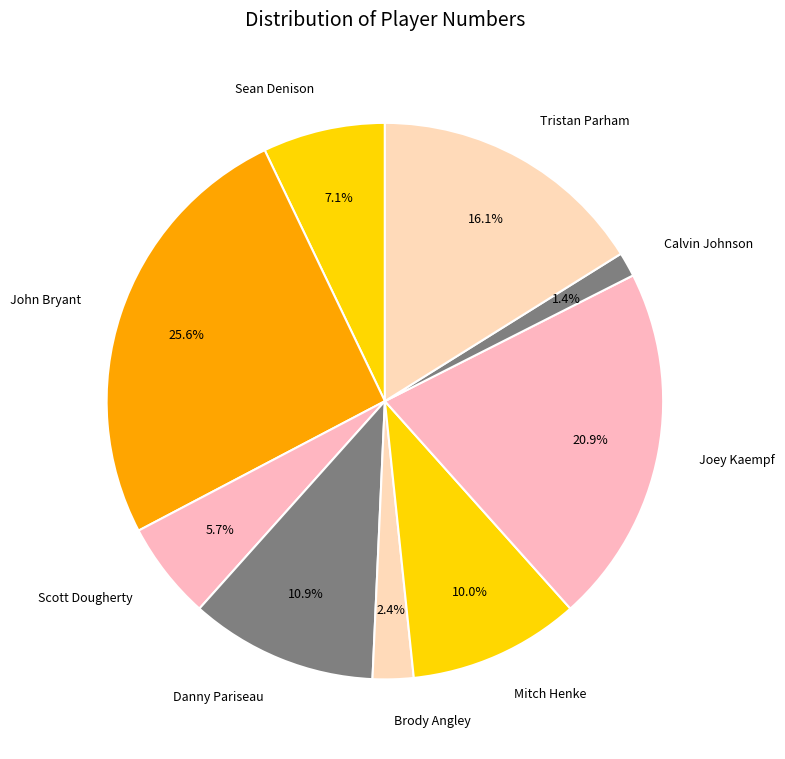

How many slices are in this pie chart?

9